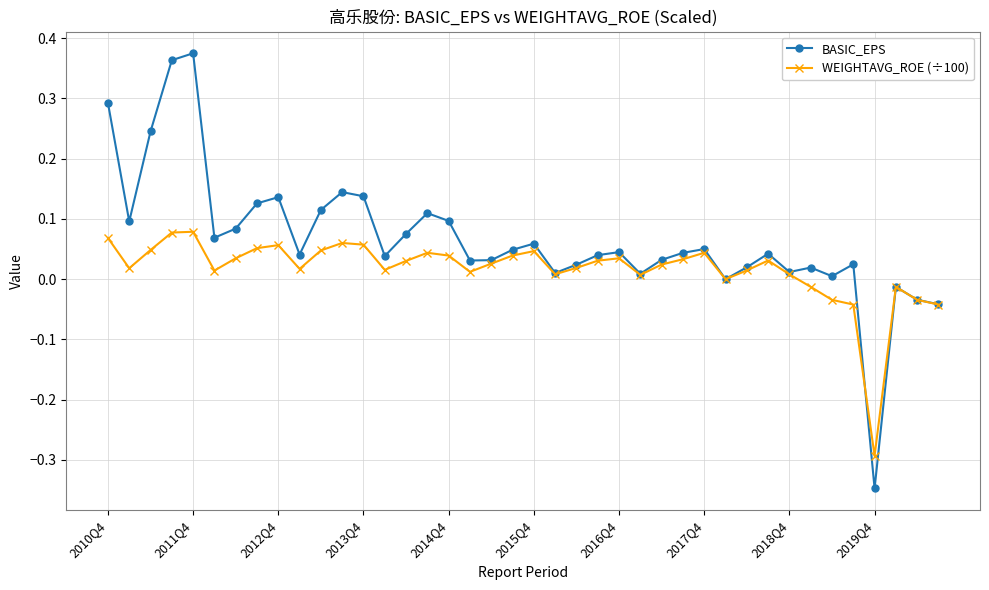

List the series in order of their overall mean, lowest first.

WEIGHTAVG_ROE (÷100), BASIC_EPS